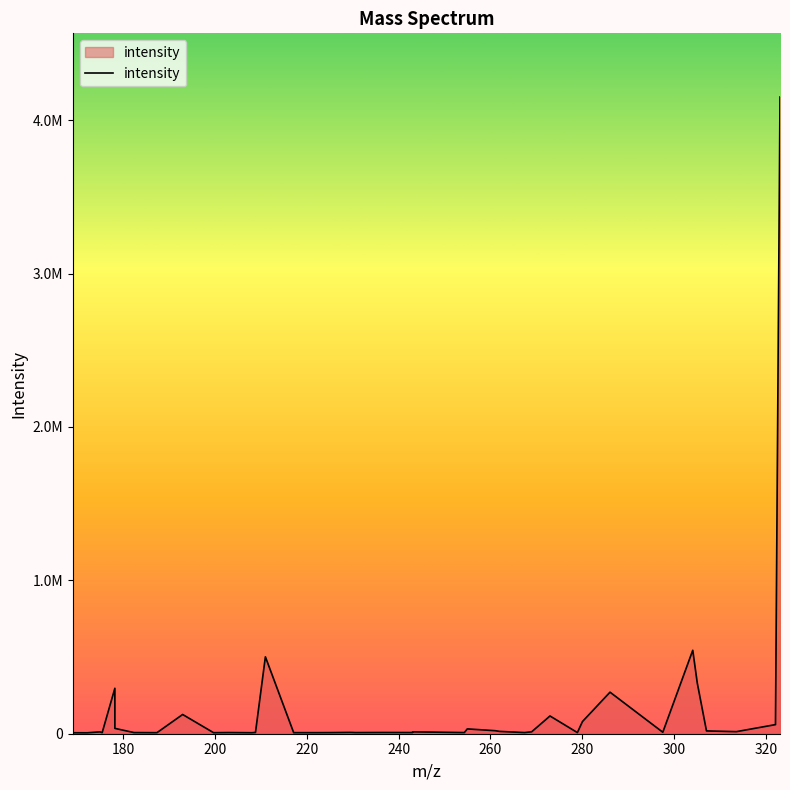

What is the label of the 36th point from the right?

240